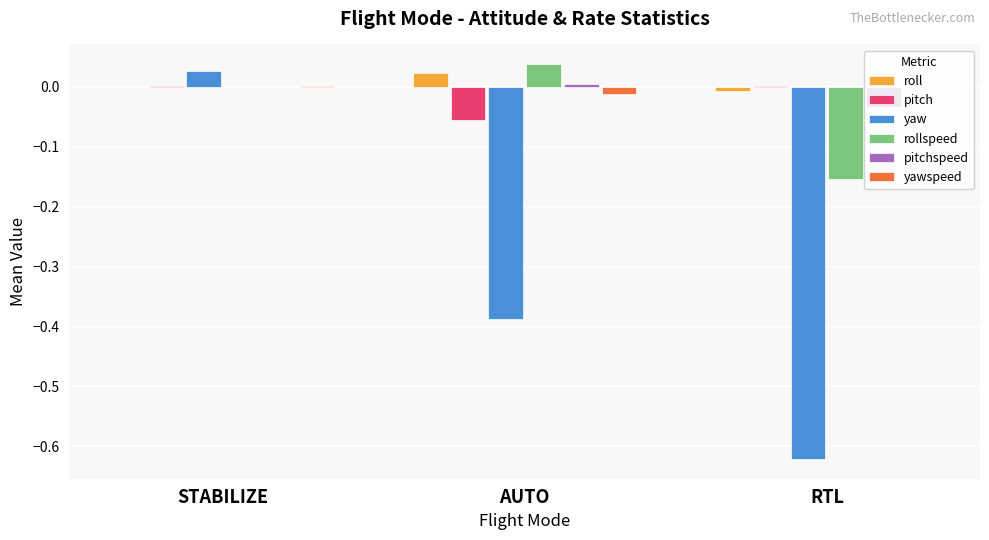

Are the bars grouped side by side (vs. stacked)?

Yes